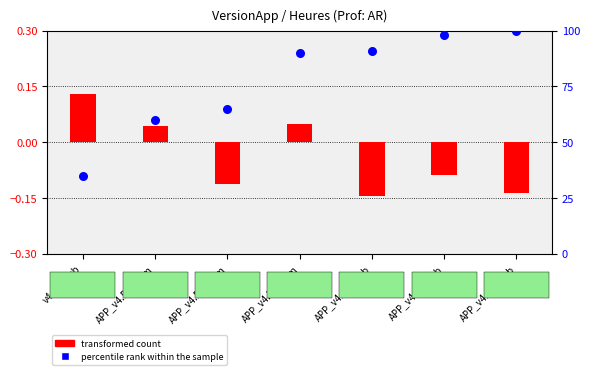

Which series has the largest total across all categories?

percentile rank within the sample